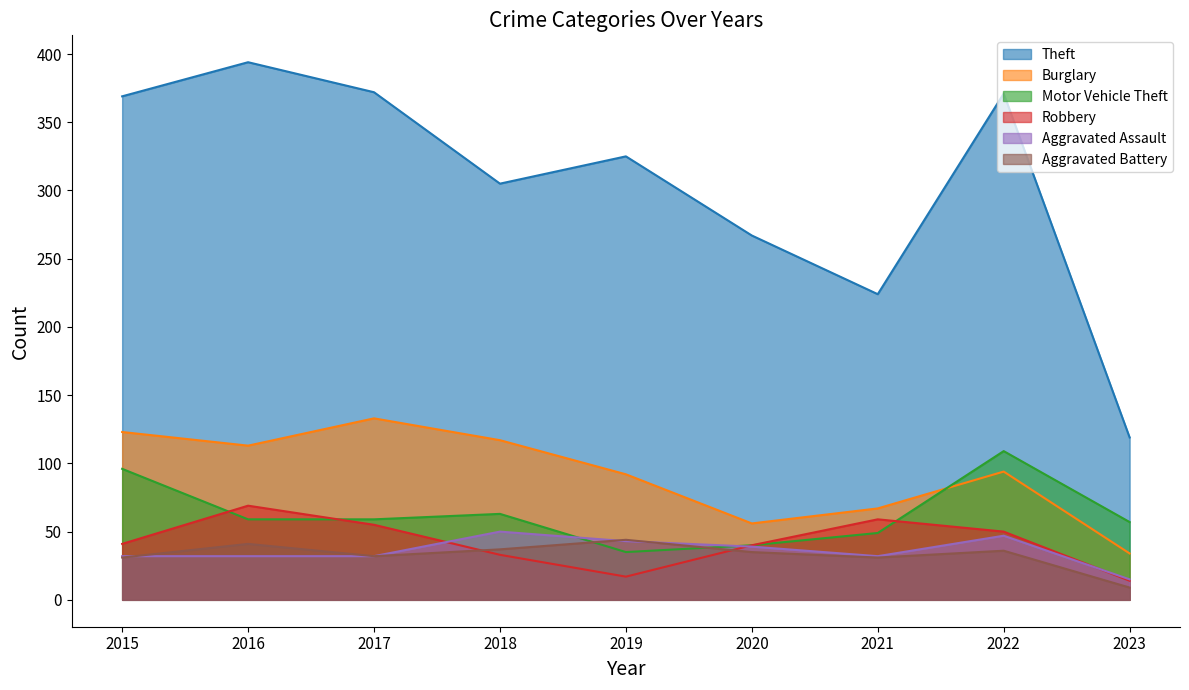

The Aggravated Assault series shows 43 at 2019. True or false?

True